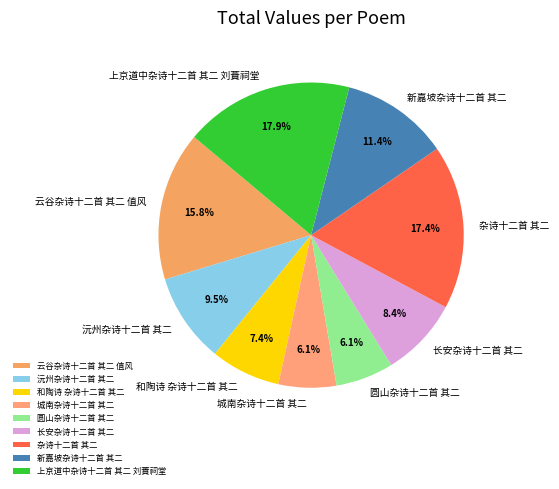

What percentage is NOT represented by 沅州杂诗十二首 其二?

90.5%